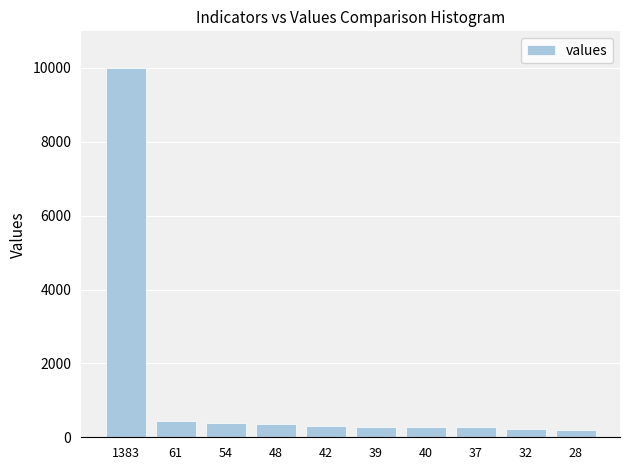

What is the greatest value displayed?

9992